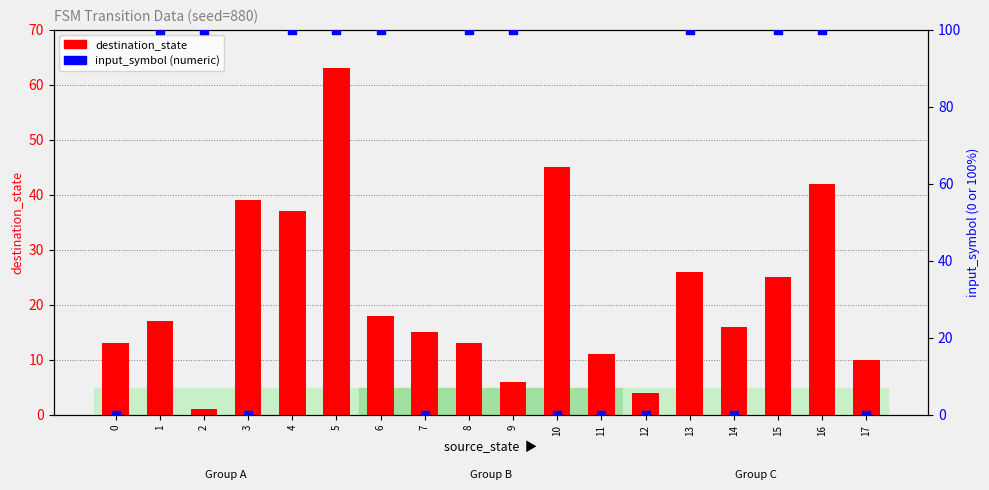

What are all the series names shown in the legend?

destination_state, input_symbol (numeric)